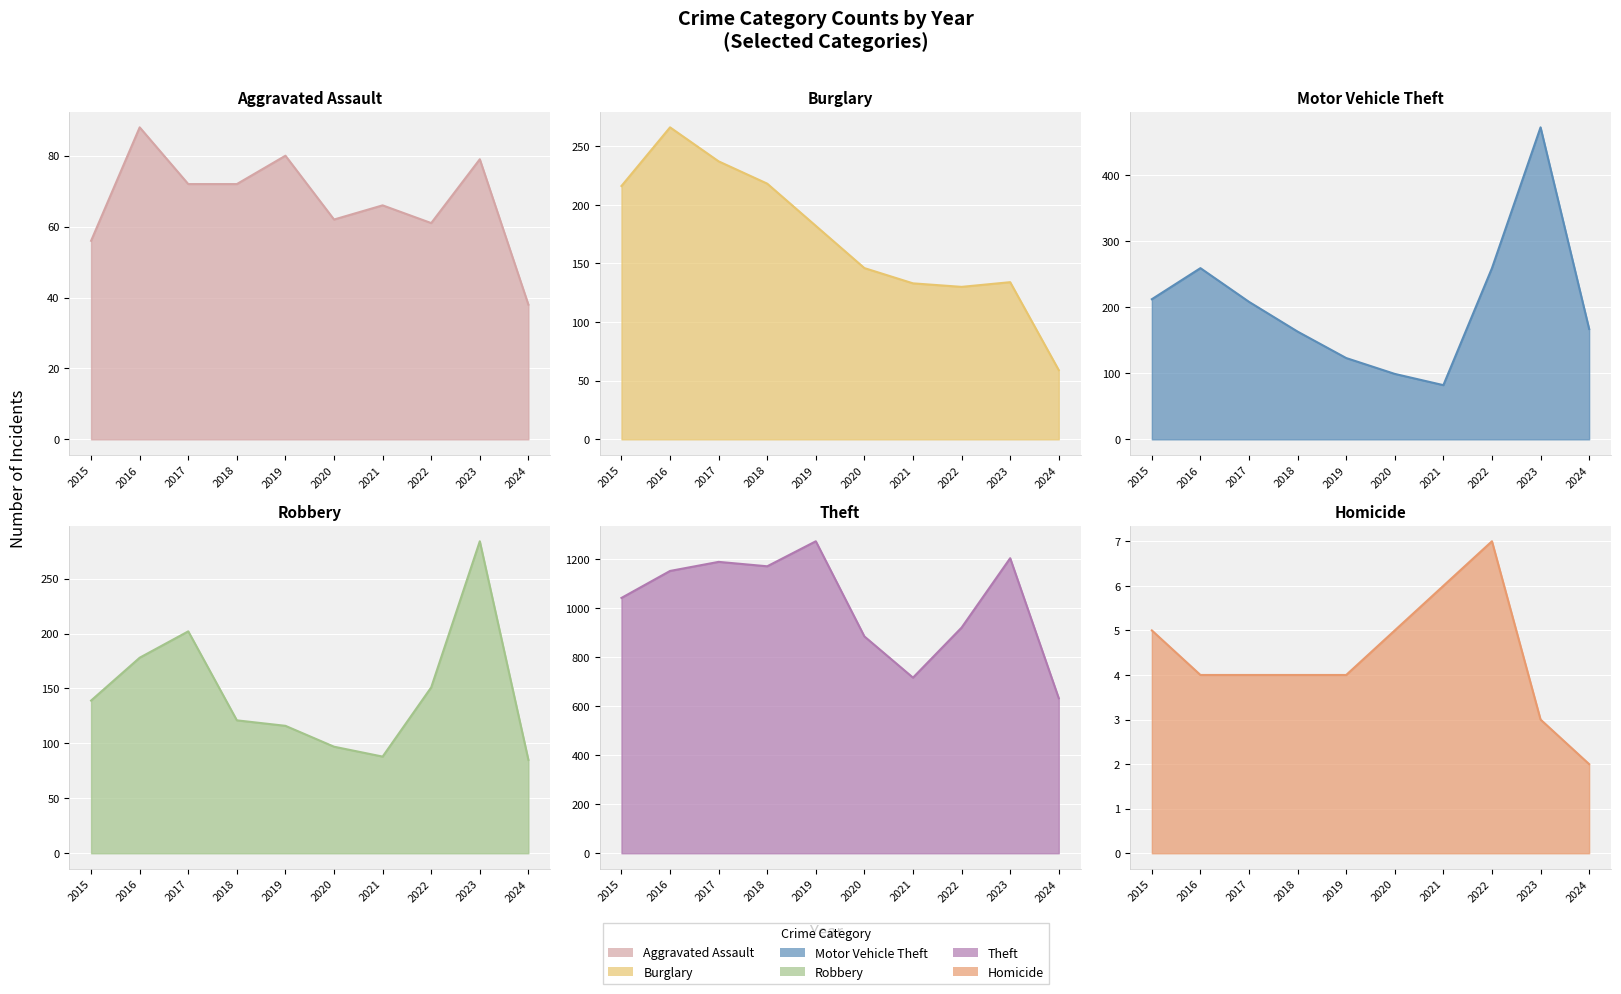

What value does the Theft series have at 2022, to the nearest 100?

900